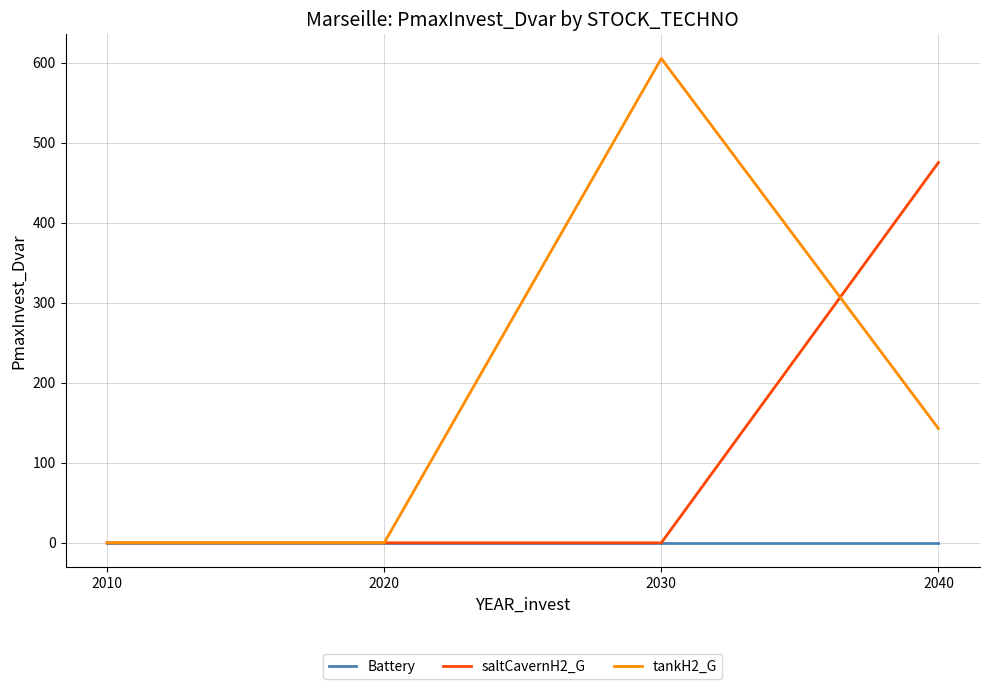

Which series has the widest spread of values?

tankH2_G